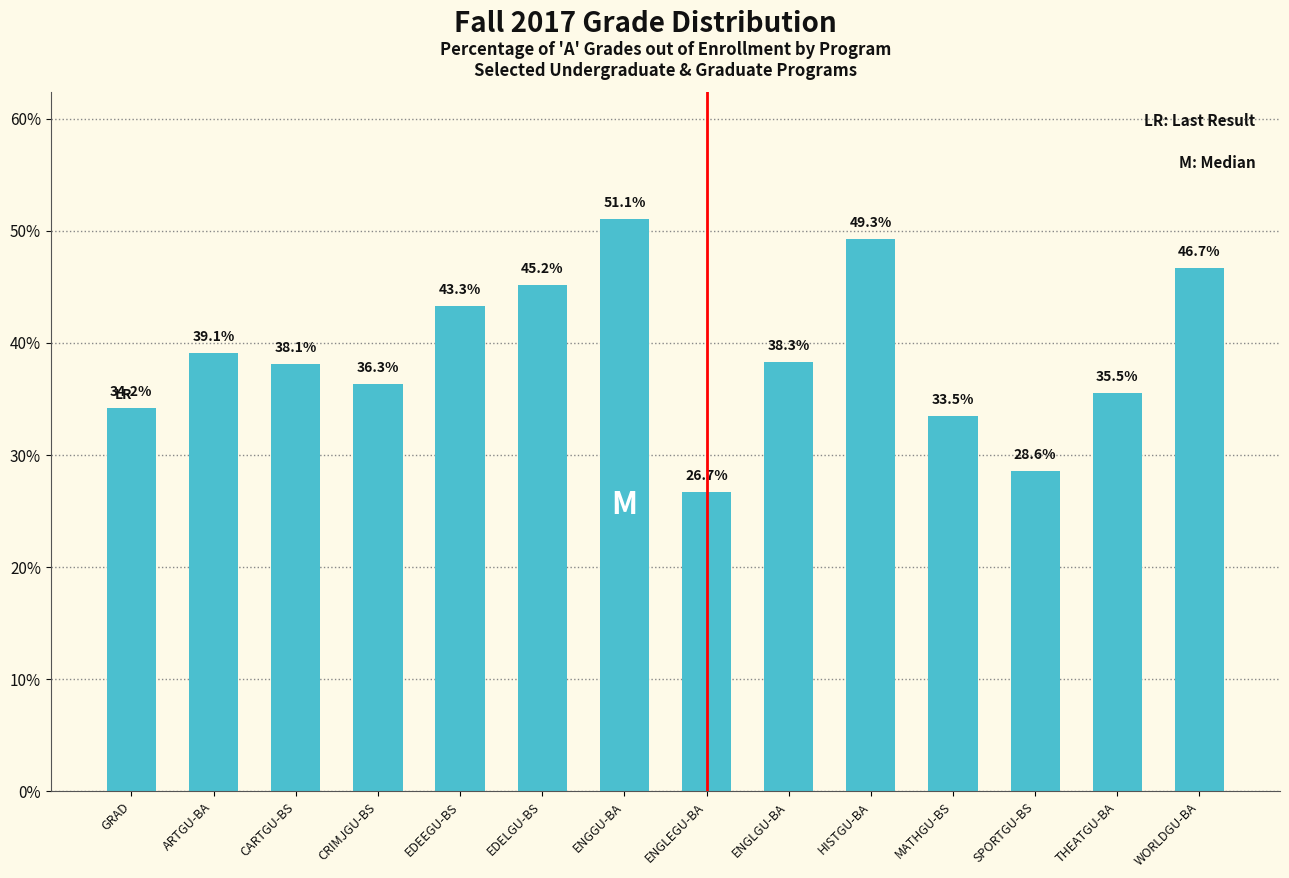

How many categories are shown in the chart?

14